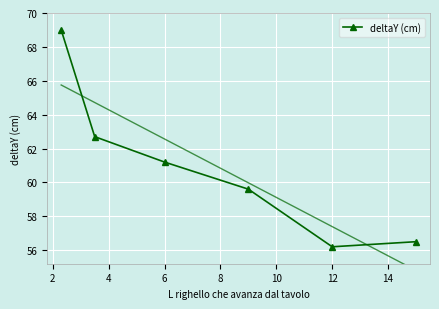

Is this an area chart (filled region under the line)?

No